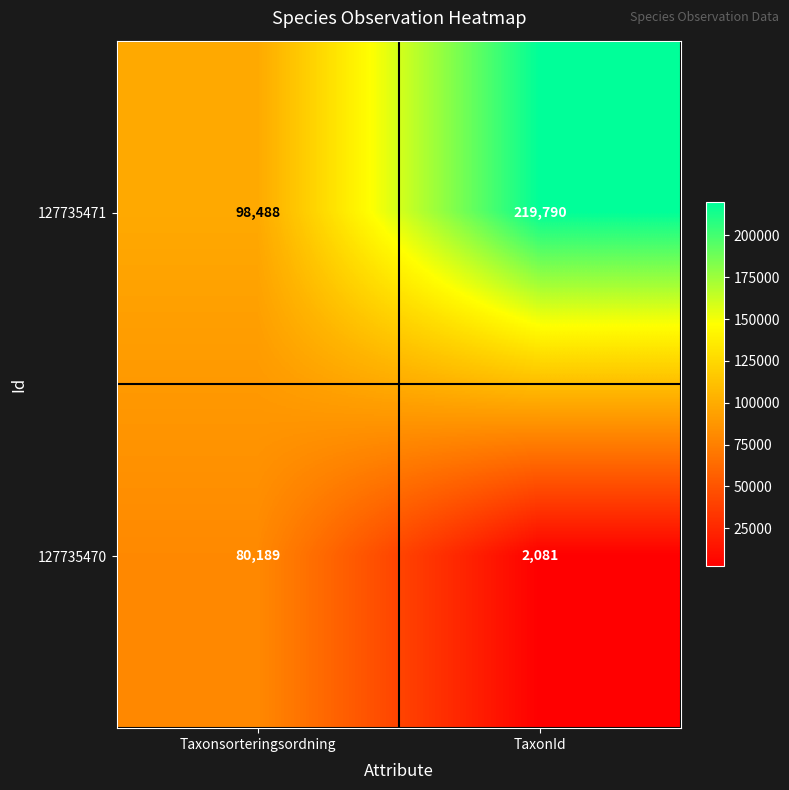

Reading left to right, extract all data points from this chart.

127735471: Taxonsorteringsordning=98488	TaxonId=219790
127735470: Taxonsorteringsordning=80189	TaxonId=2081